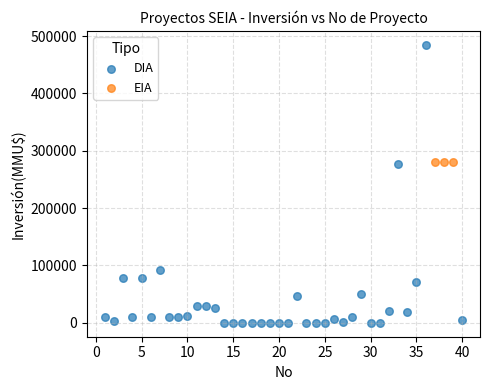

Which series contains the lowest Y value?

DIA